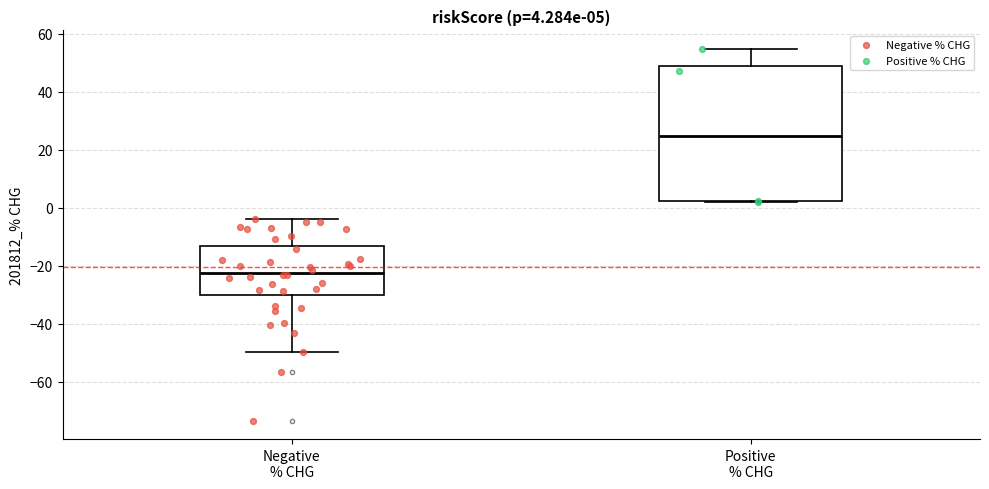

Which box is the tallest, from its lower edge to its upper edge?

Positive % CHG